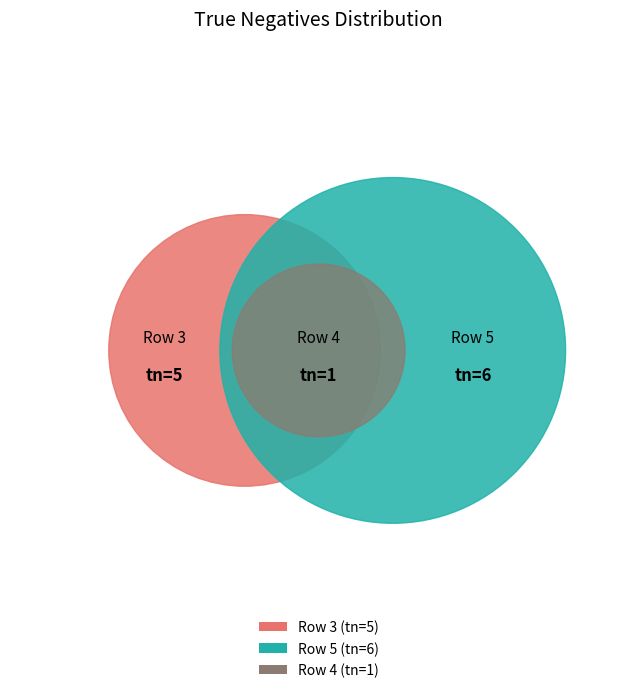

To the nearest percent, what is the difference between the largest and smallest slice percentages?

42%